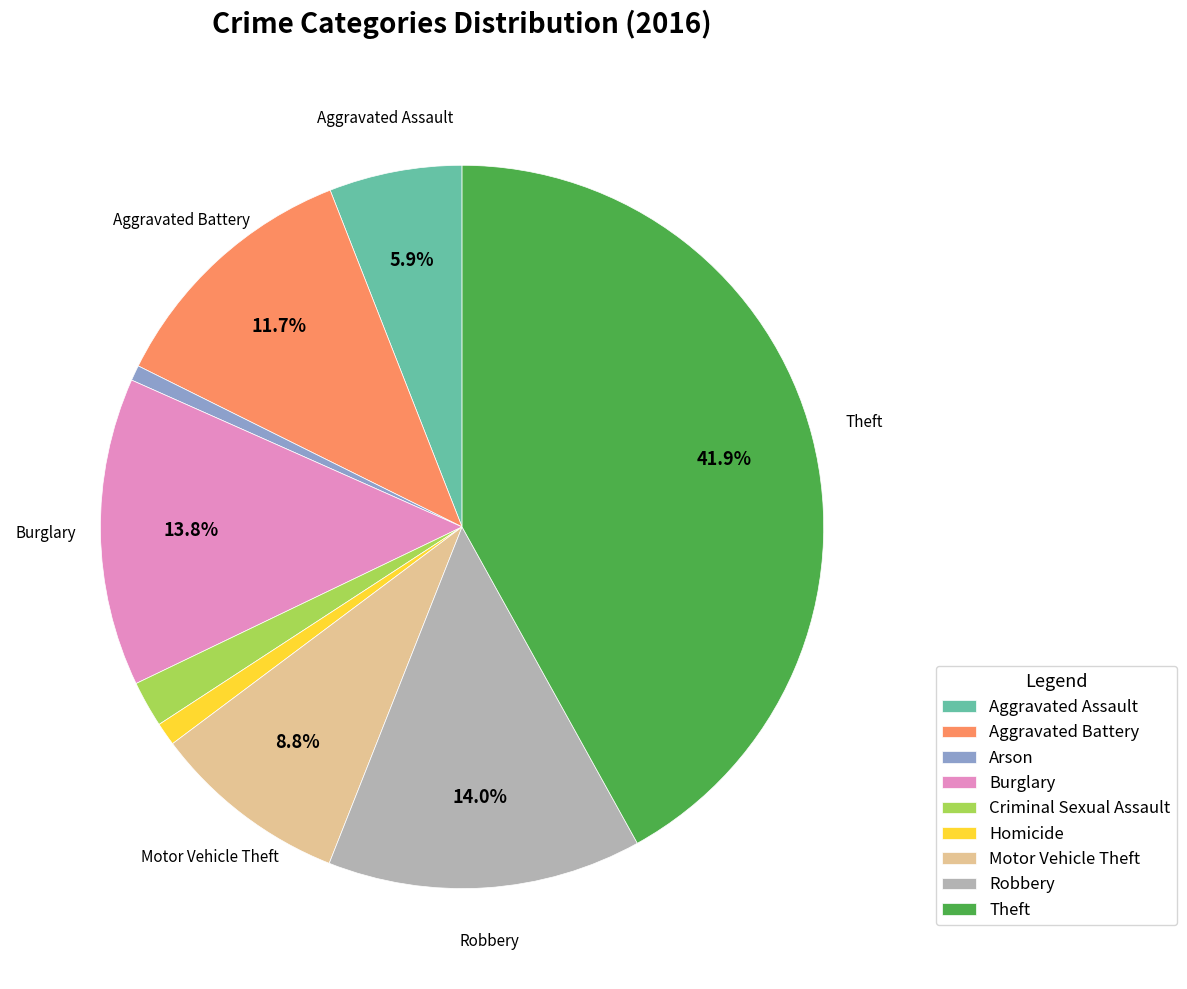

The Burglary slice represents 23% of the pie. True or false?

False